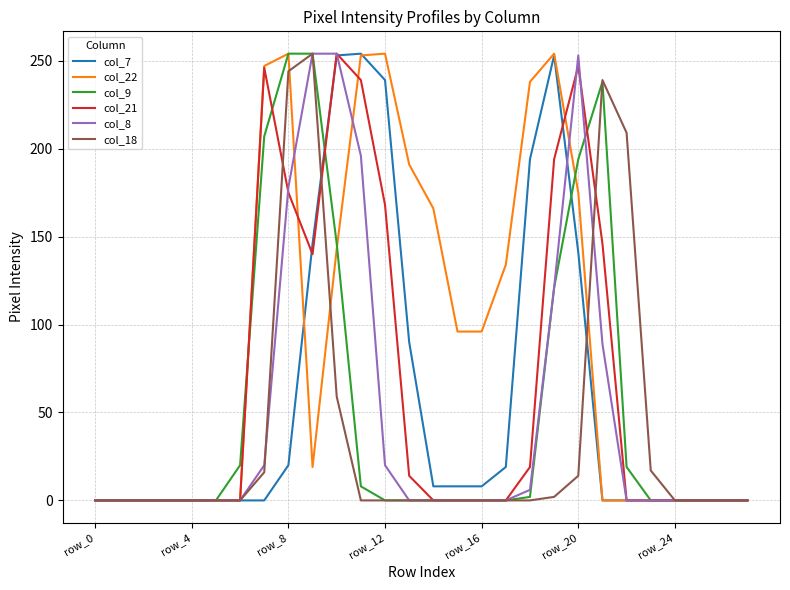

Which series has the largest total across all categories?

col_22